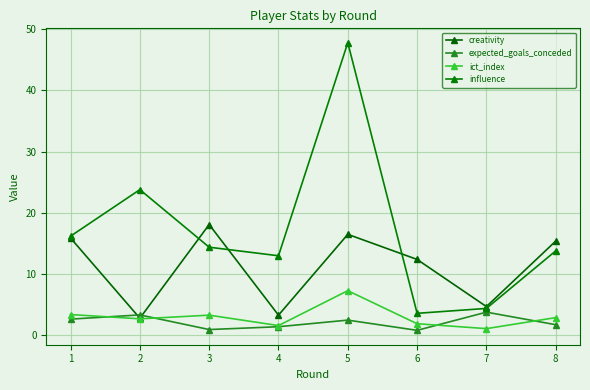

True or false: creativity has a value of 7.8 at 5.

False